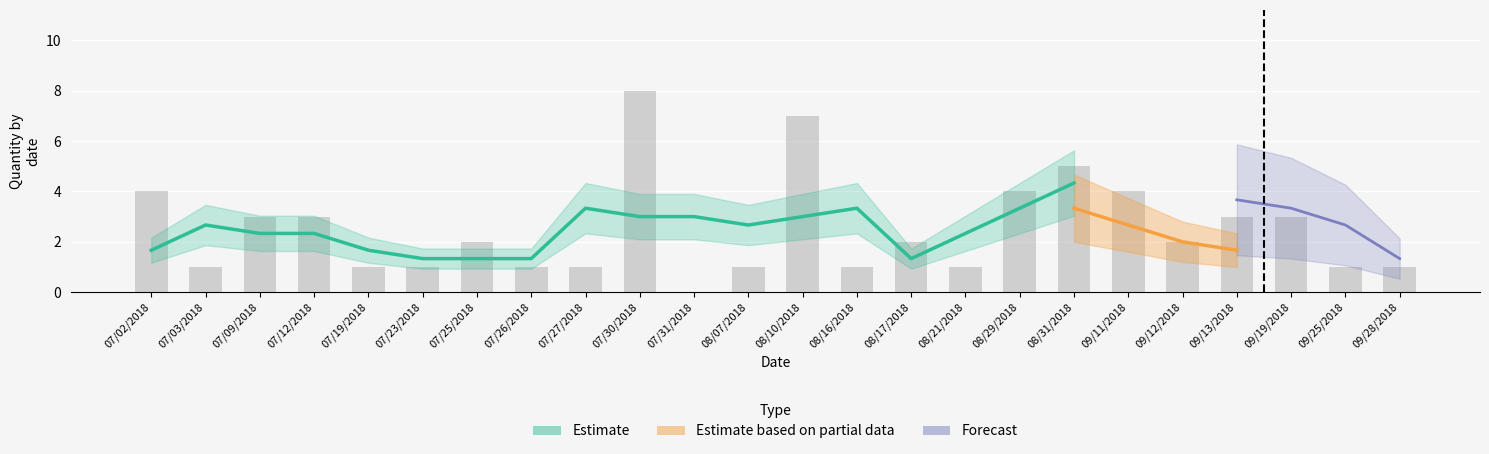

How many data points does each series have?

24